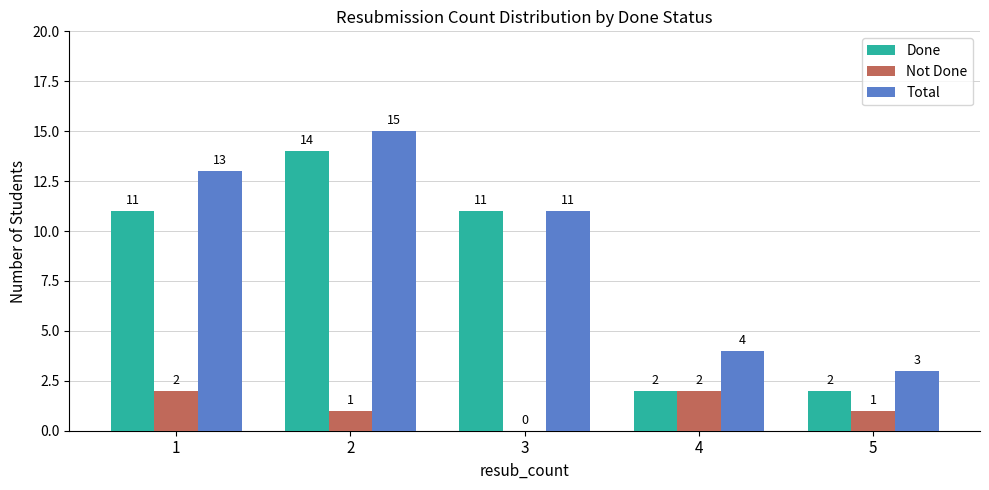

True or false: Done has a value of 3 at 1.

False